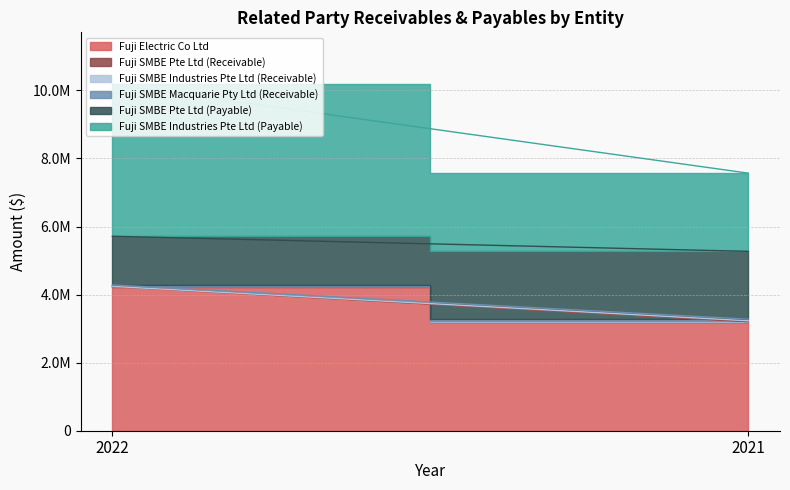

How many series are shown in this chart?

6